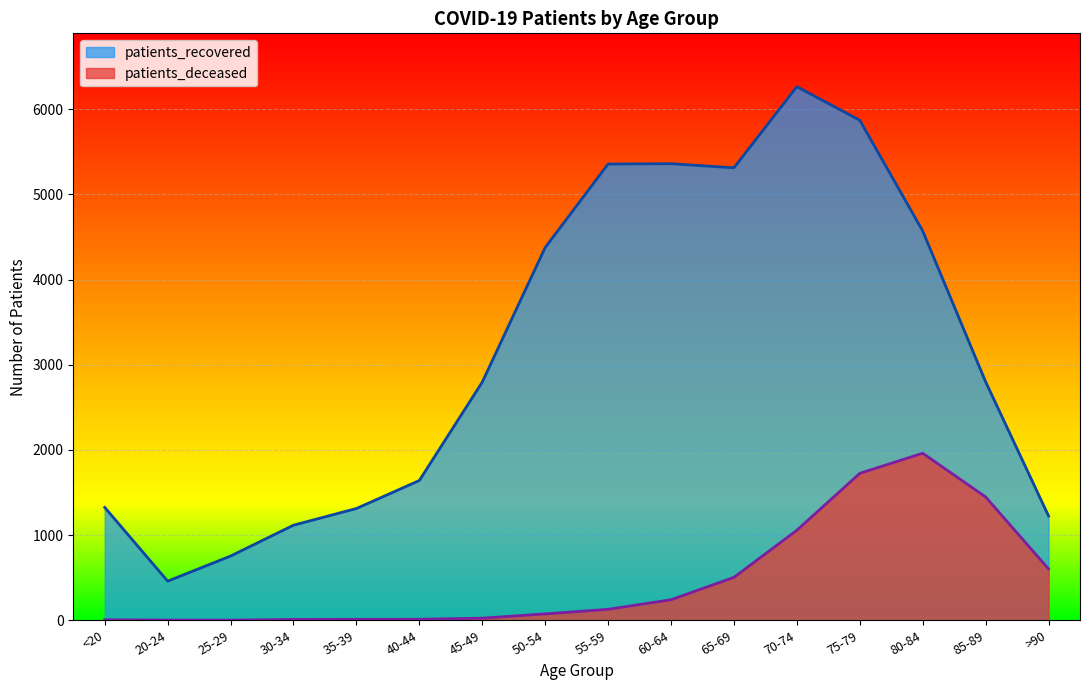

The patients_deceased series shows 6 at <20. True or false?

True